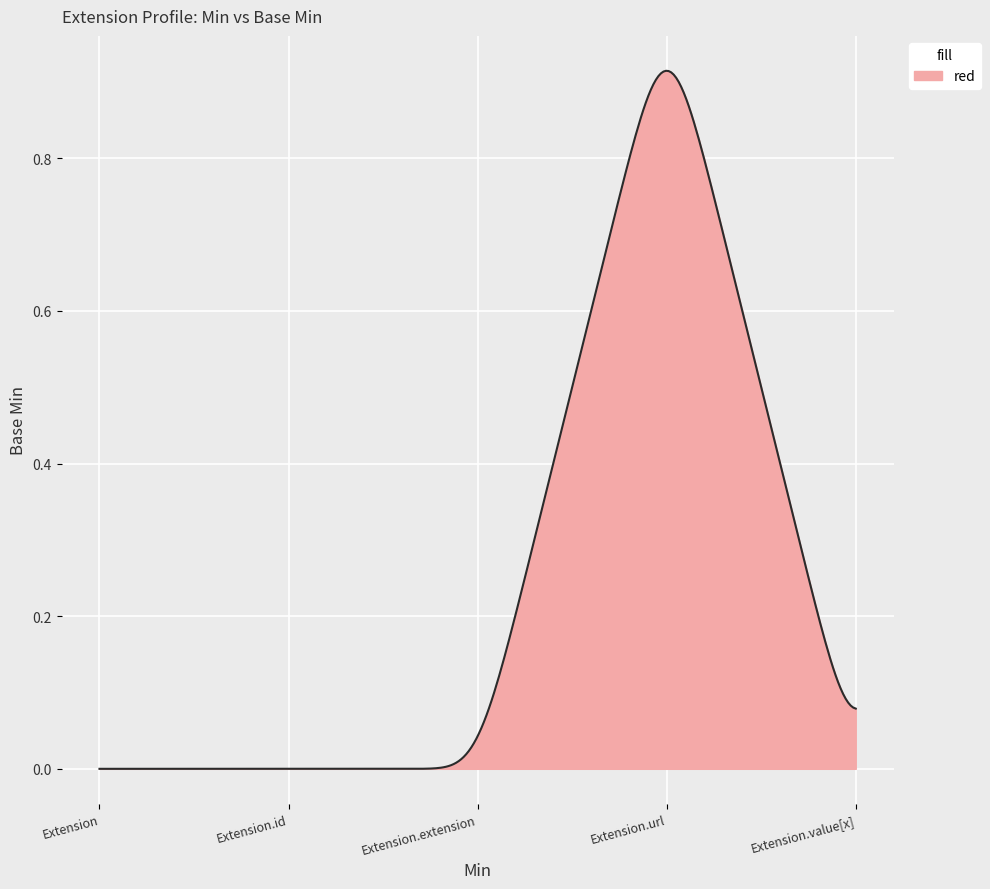

How many lines are shown in the chart?

1